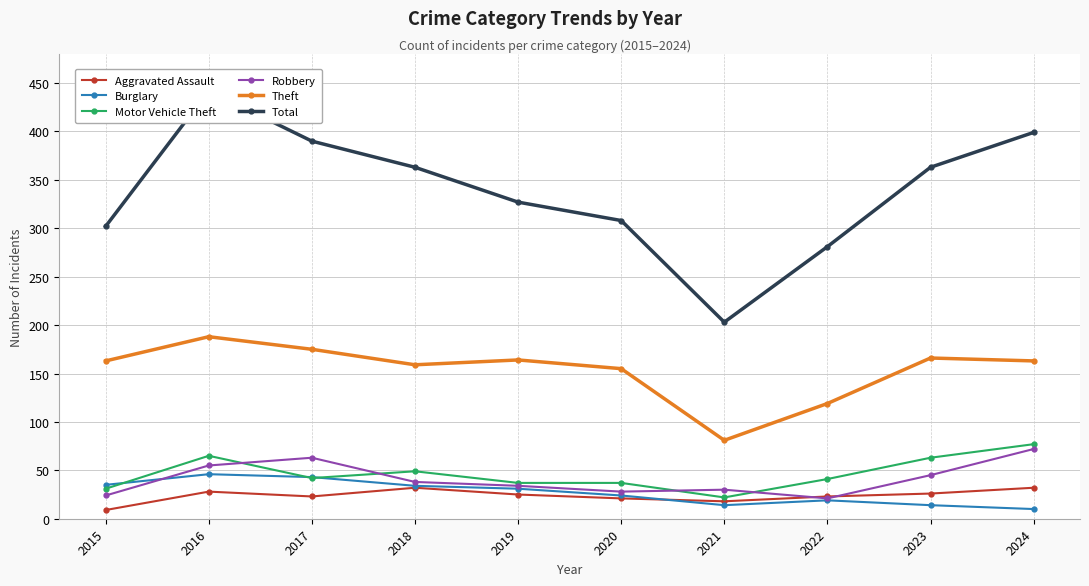

True or false: Aggravated Assault and Total intersect in this chart.

False